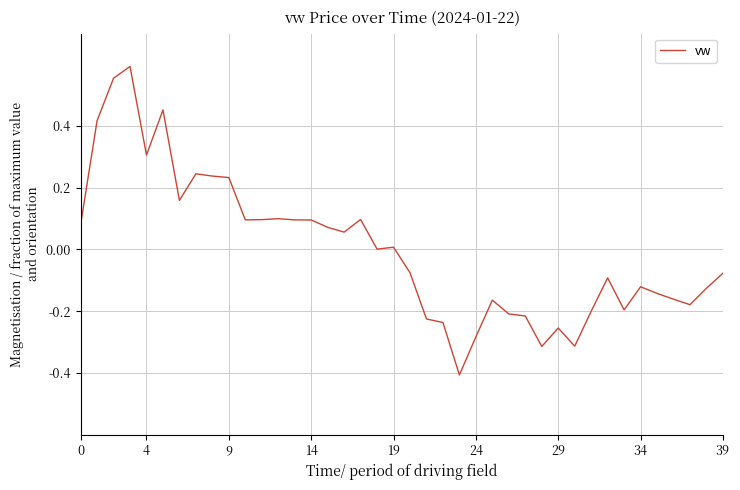

What is the smallest value displayed?

-0.4